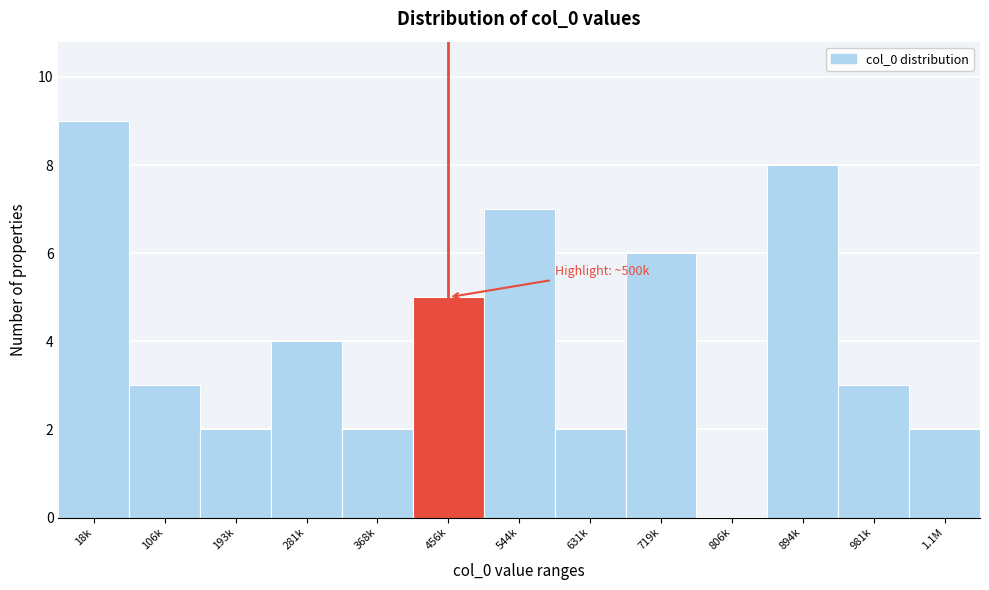

Reading left to right, extract all data points from this chart.

18k=9	106k=3	193k=2	281k=4	368k=2	456k=5	544k=7	631k=2	719k=6	806k=0	894k=8	981k=3	1.1M=2